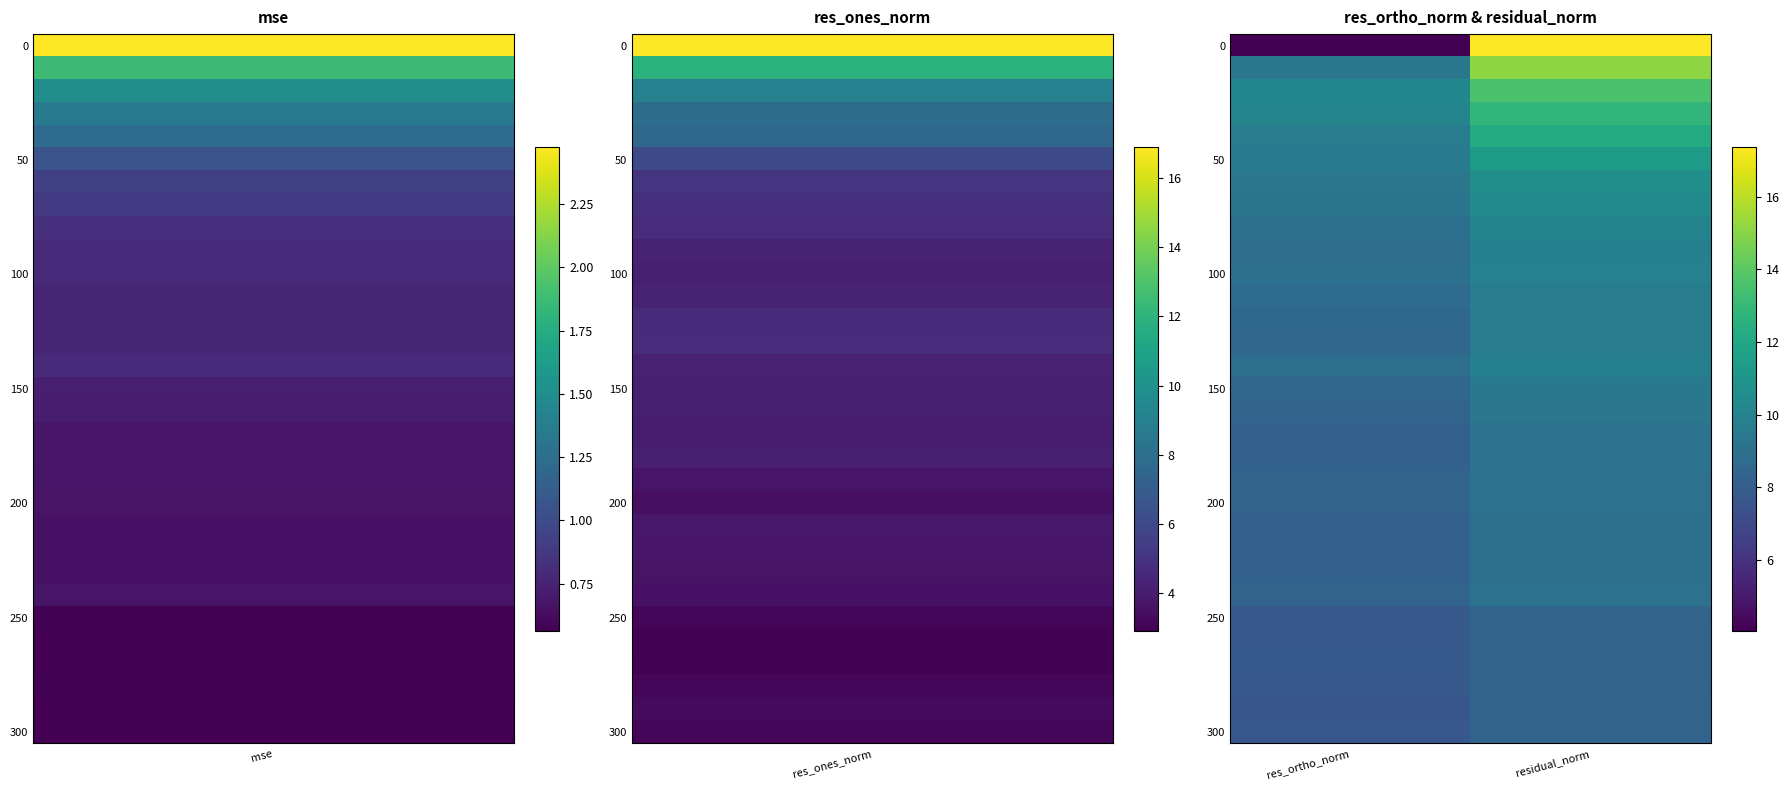

What is the greatest value displayed?

17.4